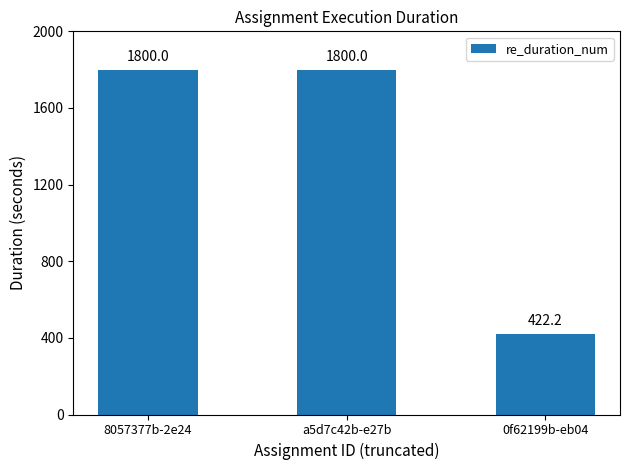

True or false: the data shows 726.2 at a5d7c42b-e27b.

False